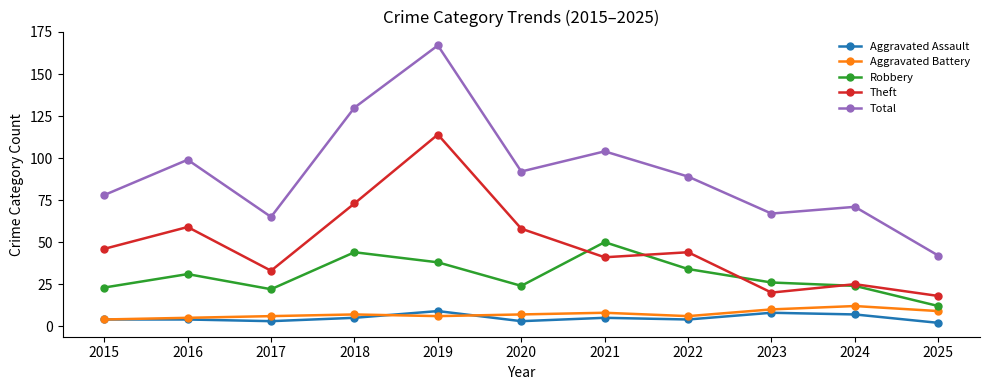

True or false: Total and Aggravated Battery intersect in this chart.

False